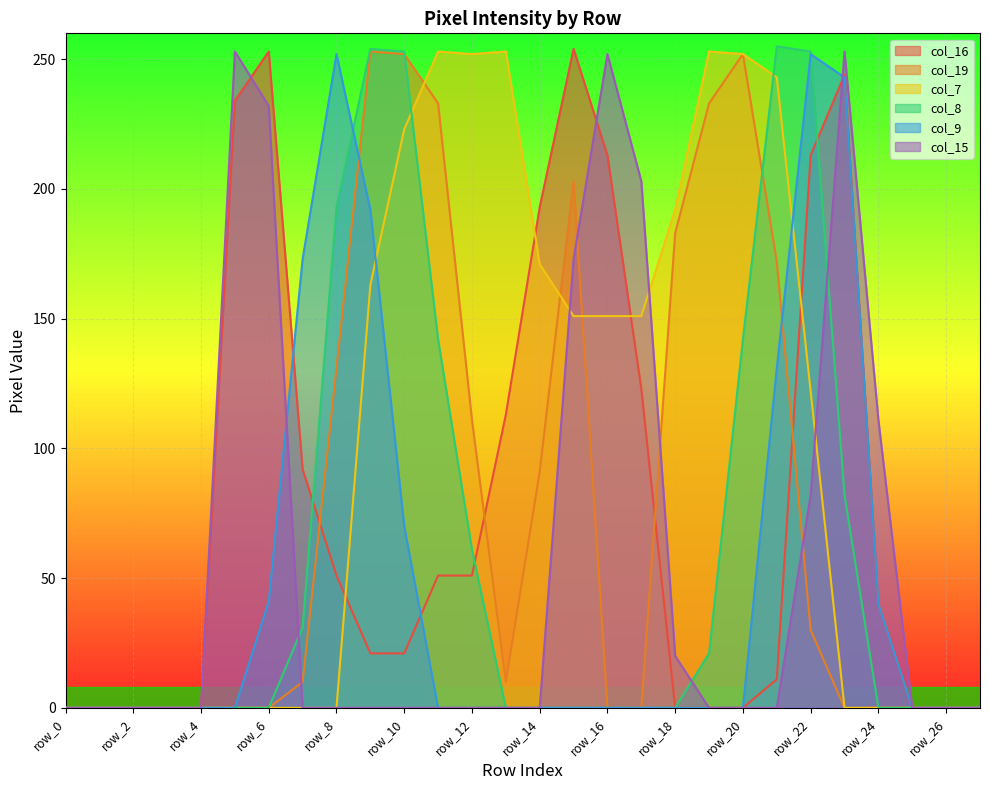

True or false: col_7 and col_16 cross at least once.

True